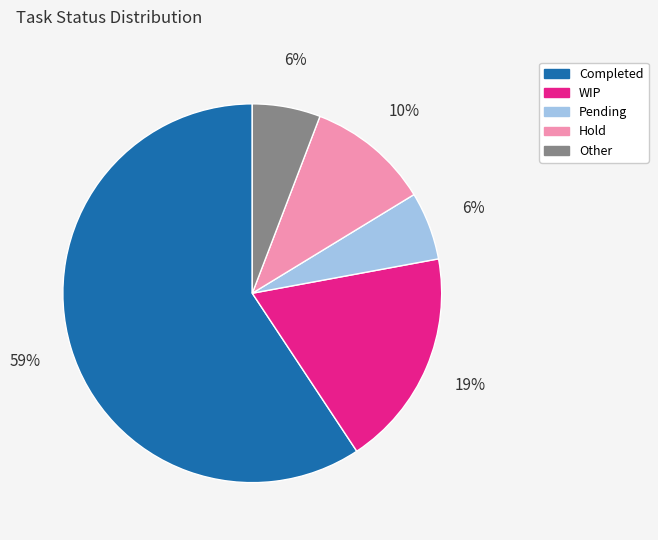

To the nearest percent, what percentage of the pie is Other?

6%